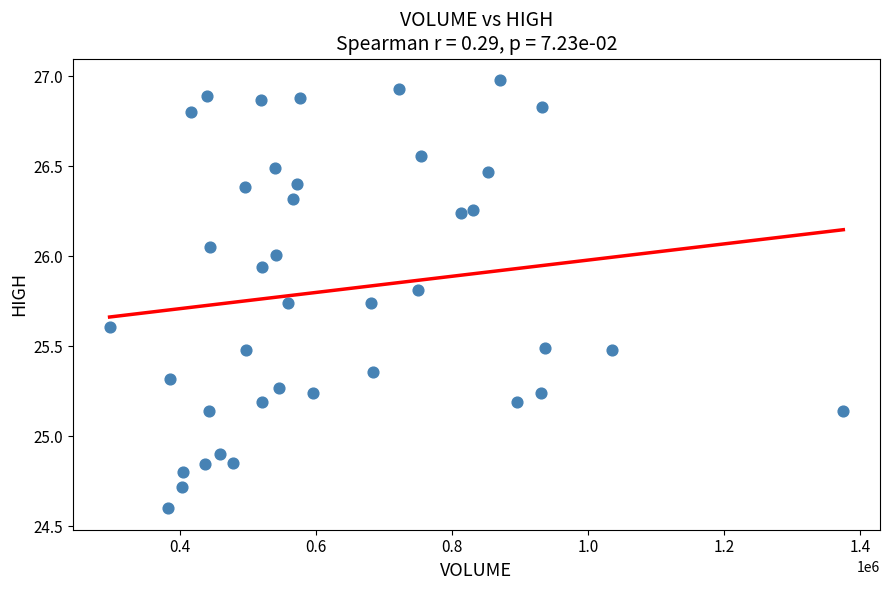

What is the range of Y values (max minus min)?

2.4